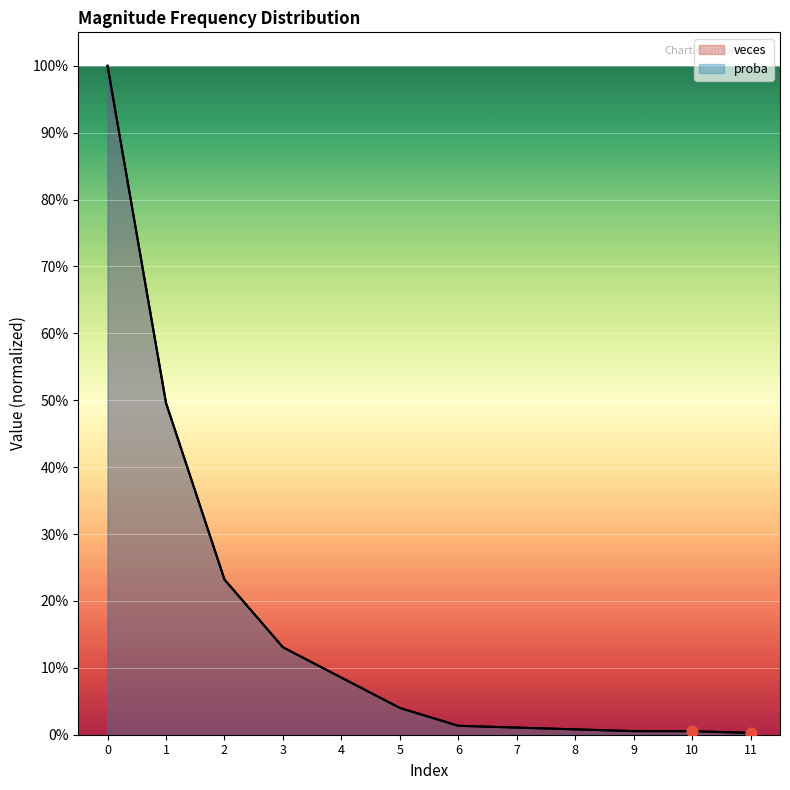

Which series has the largest total across all categories?

veces